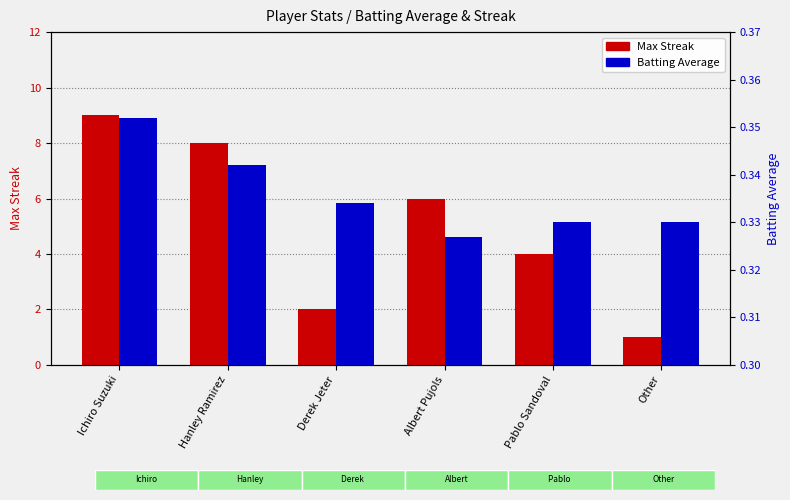

What is the value of the Batting Average bar at the 3rd from the left?

0.3